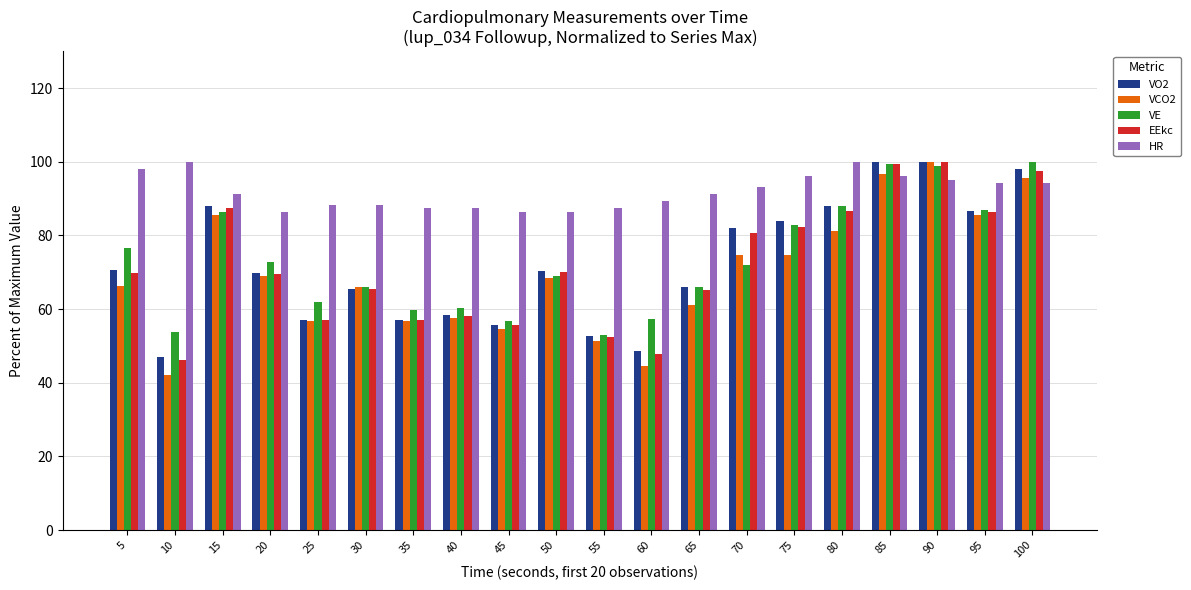

What is the spread (max minus min) of values at 30?

23.0